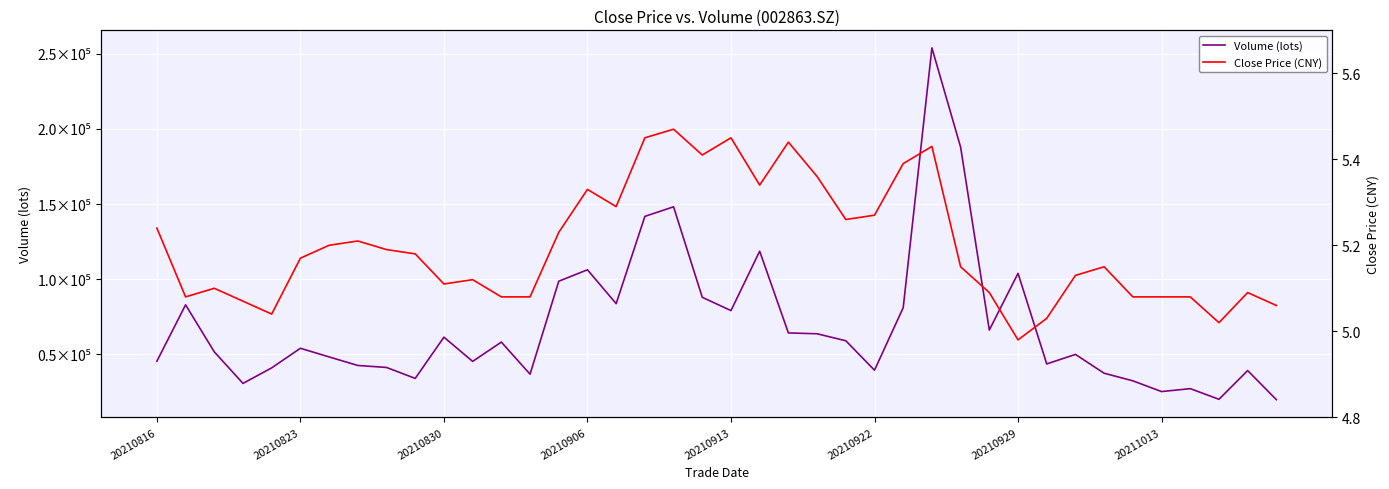

Reading left to right, list all the values displayed in this chart.

Volume (lots): 45258.1	82819.0	51501.0	30483.5	40827.2	53893.9	48117.0	42431.7	41109.7	33807.9	61287.9	45146.1	57999.6	36635.4	98546.5	106181.1	83618.7	141755.6	148152.7	87839.9	78995.1	118561.3	64115.6	63551.2	58892.2	39278.9	80925.2	254001.9	187880.0	66040.2	103811.7	43461.0	49797.8	37249.4	32199.4	25039.0	26987.5	19892.3	39040.0	19647.2
Close Price (CNY): 5.2	5.1	5.1	5.1	5.0	5.2	5.2	5.2	5.2	5.2	5.1	5.1	5.1	5.1	5.2	5.3	5.3	5.5	5.5	5.4	5.5	5.3	5.4	5.4	5.3	5.3	5.4	5.4	5.2	5.1	5.0	5.0	5.1	5.2	5.1	5.1	5.1	5.0	5.1	5.1